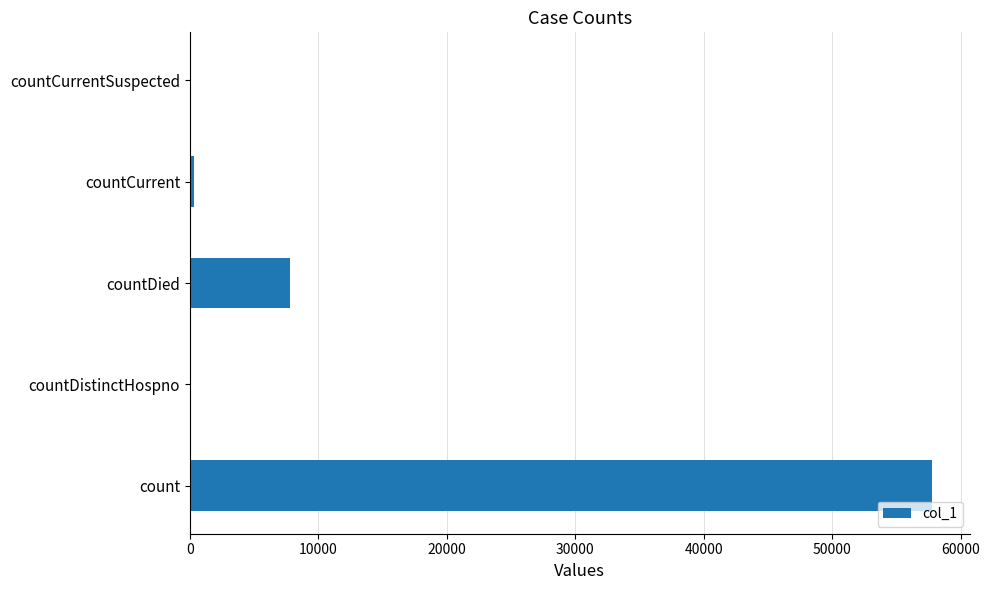

What is the change in value from count to countDistinctHospno?

-57811